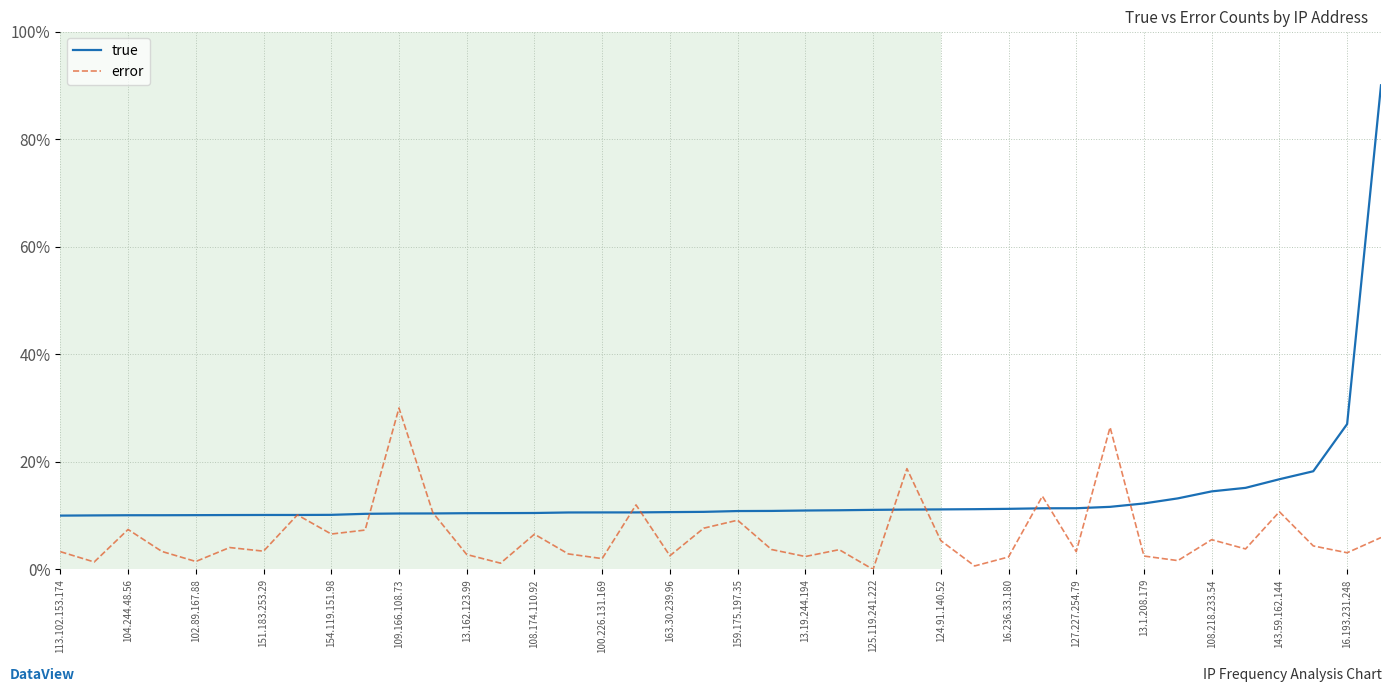

What is the lowest value of the true series?

10.0